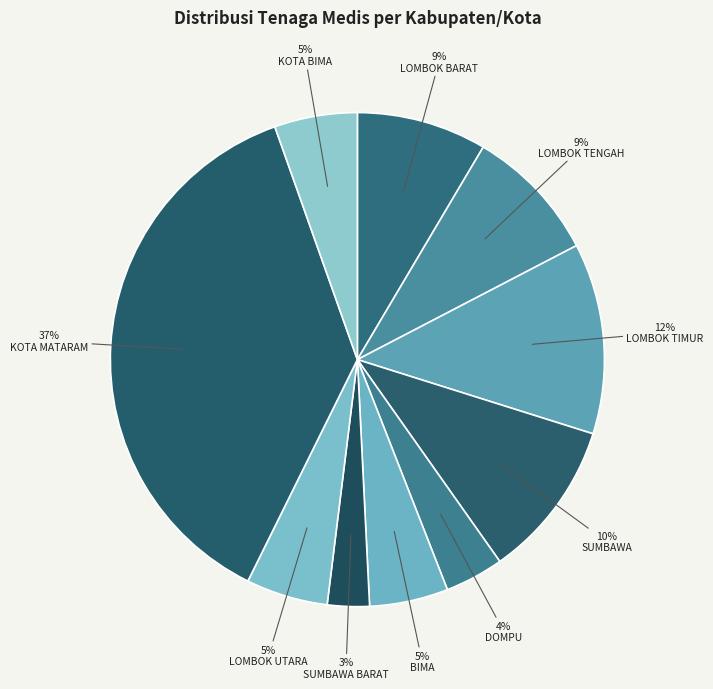

Is it true that LOMBOK BARAT is 9% of the pie?

True